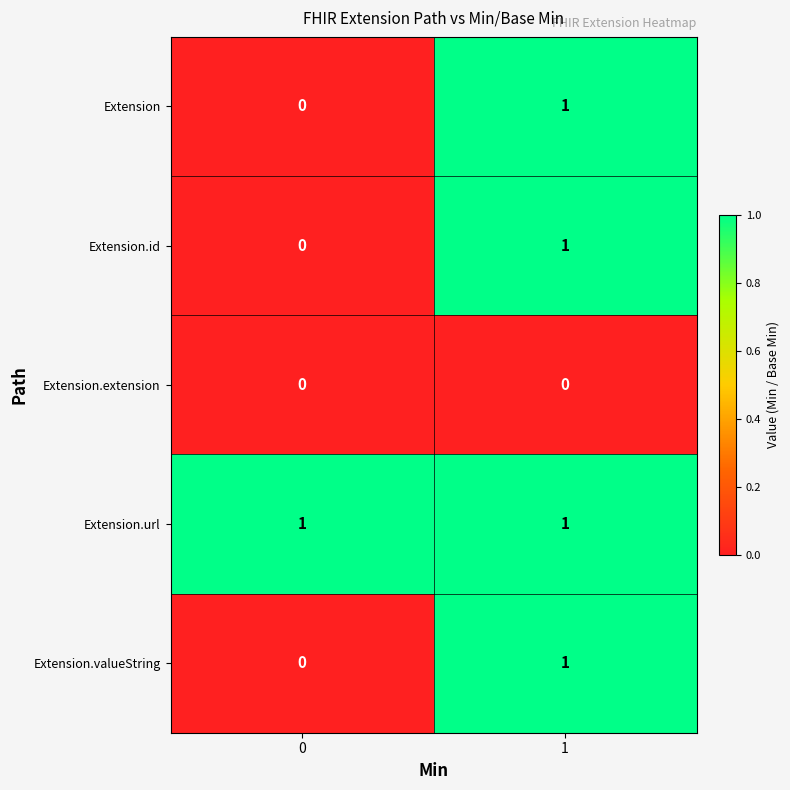

At how many categories does at least one series exceed 0?

2